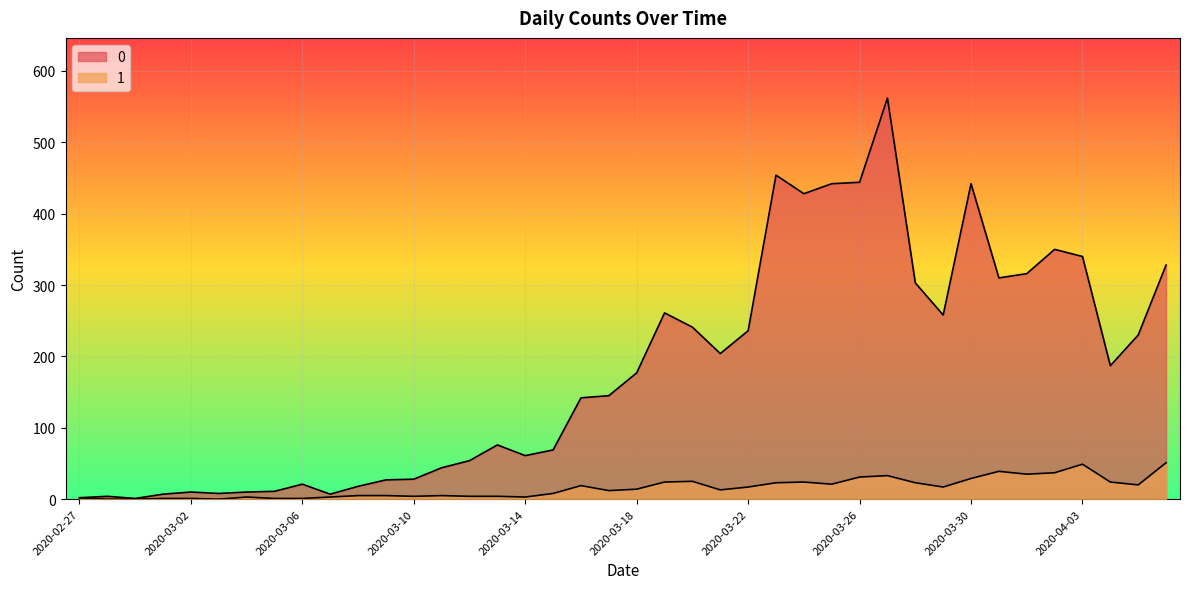

The 1 series shows 17 at 2020-03-22. True or false?

True